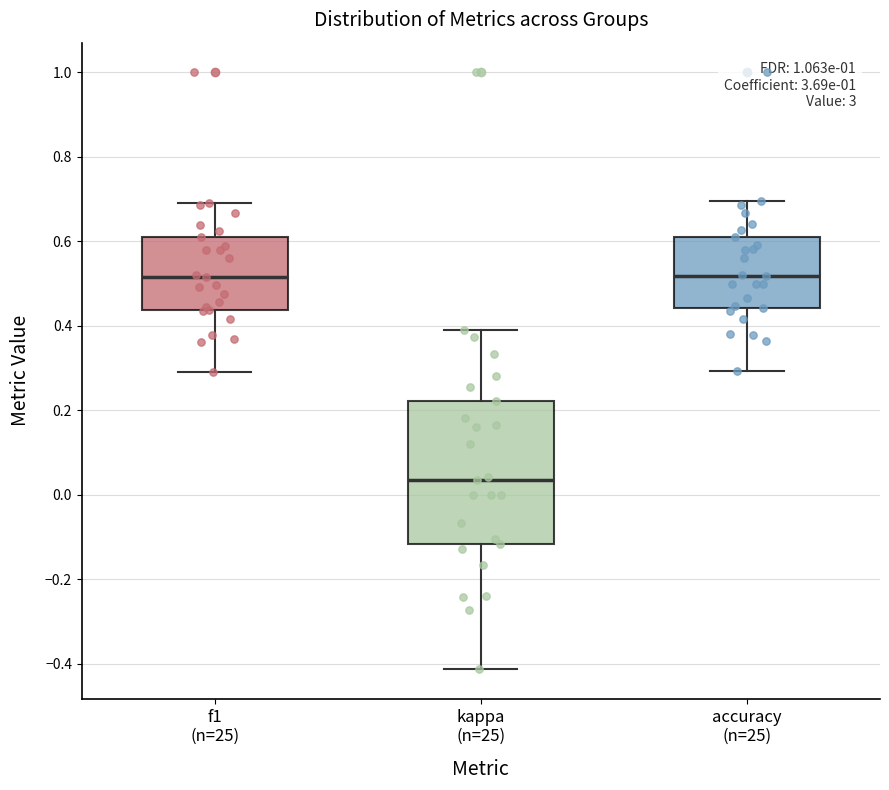

Which box is the tallest, from its lower edge to its upper edge?

kappa (n=25)